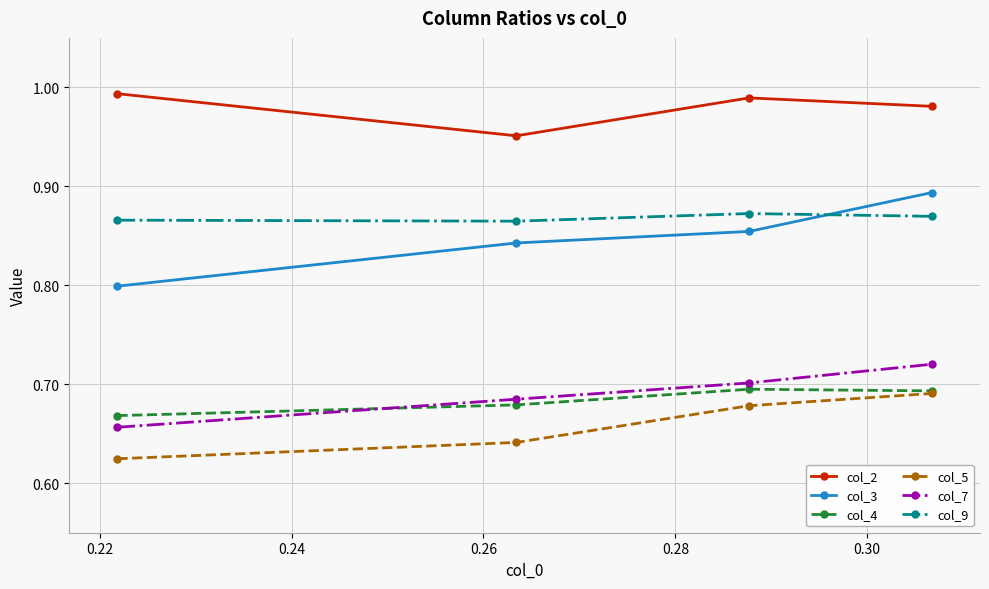

How many col_4 values are between 0 and 1?

4